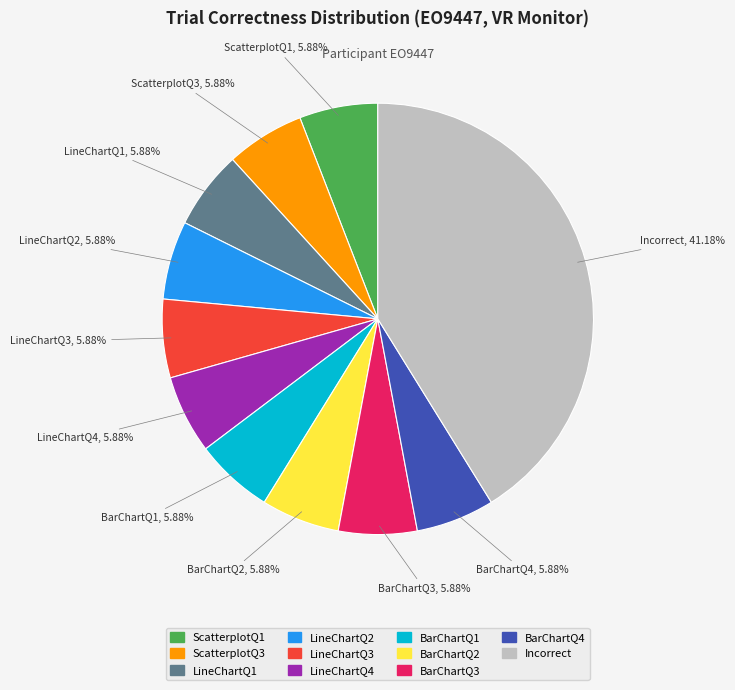

Which slice is the largest?

Incorrect